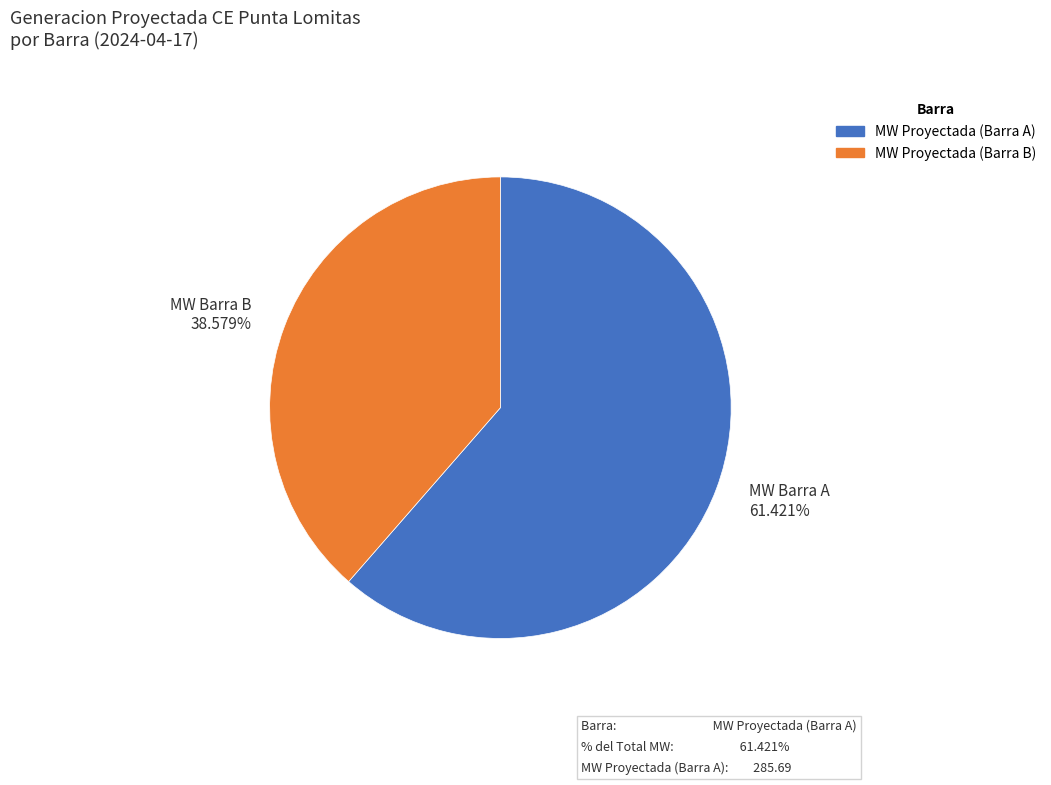

Which slice represents more than half of the pie?

MW Proyectada (Barra A)